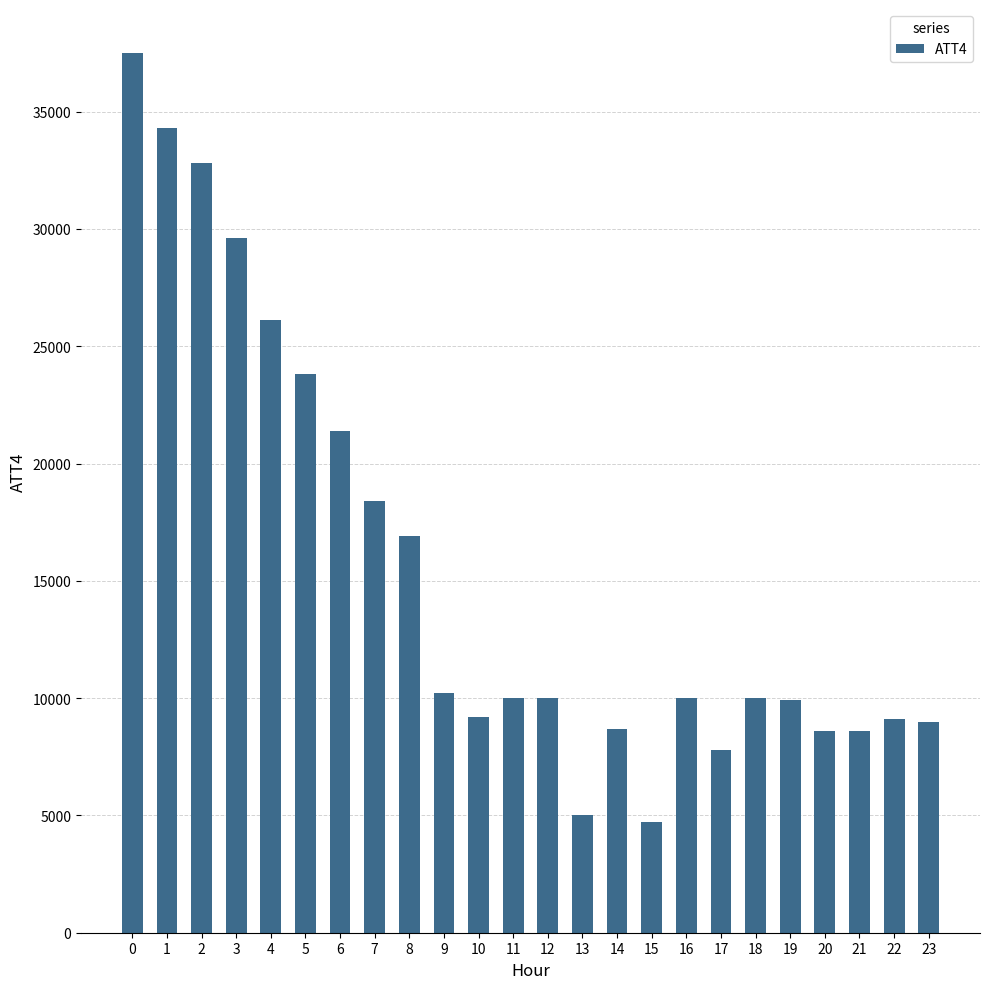

Are the bars grouped side by side (vs. stacked)?

No